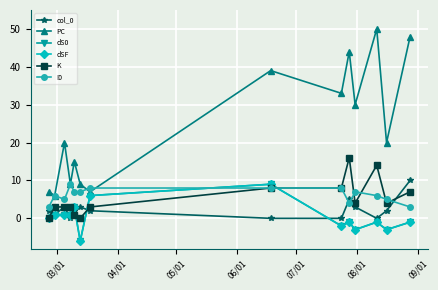

Does the chart have visible grid lines?

Yes